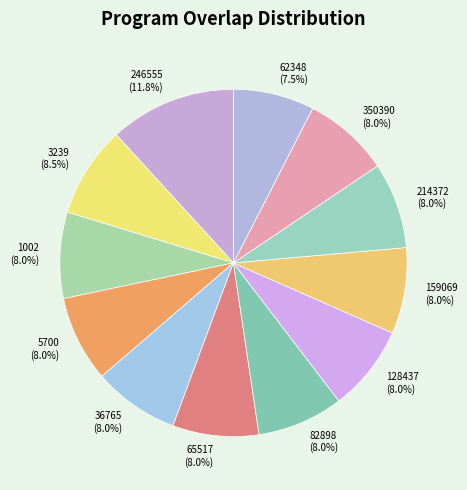

Approximately how many times larger is the value at 246555 compared to 350390?

1.5